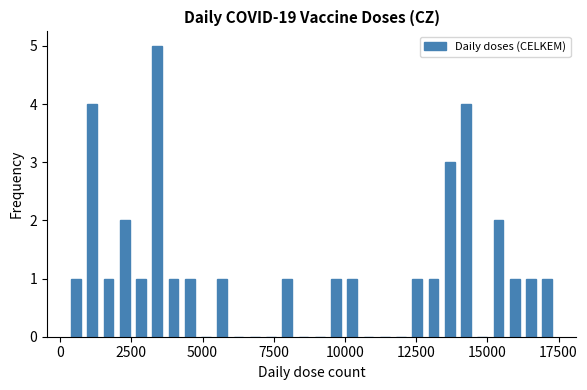

Read against the x-axis, roughly where is the centre of the tallest bar?

3500